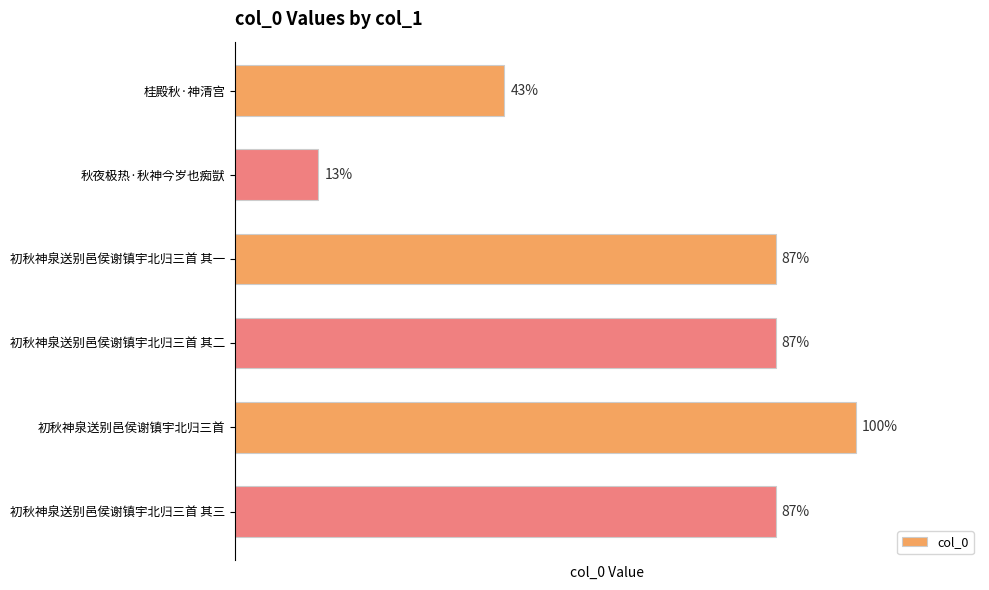

How many data points are less than 607928?

3